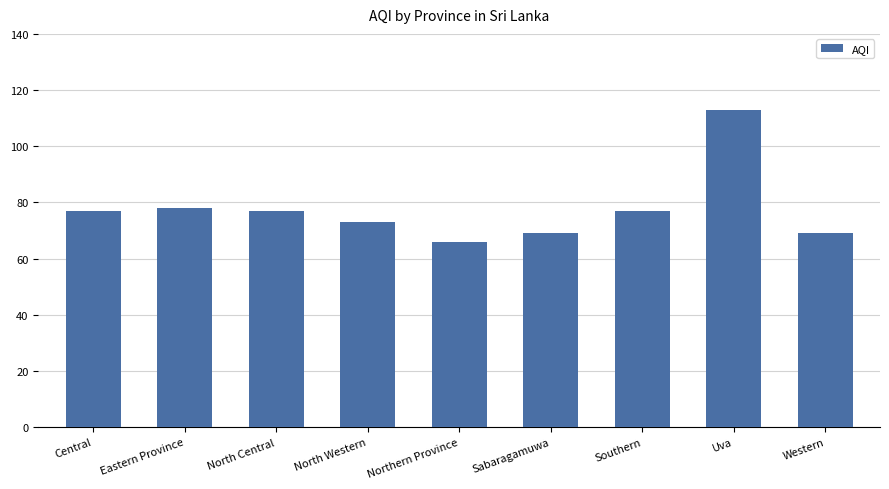

Reading left to right, transcribe all the data shown in this chart.

77	78	77	73	66	69	77	113	69